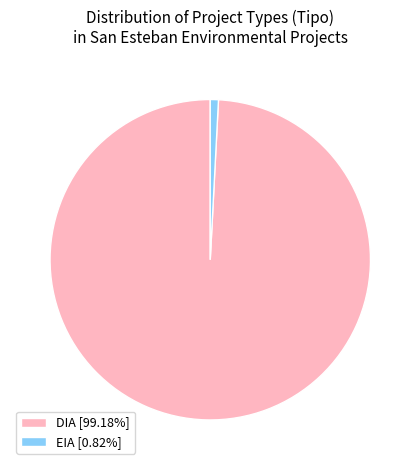

Is the sum of DIA [99.18%] and EIA [0.82%] greater than half?

Yes